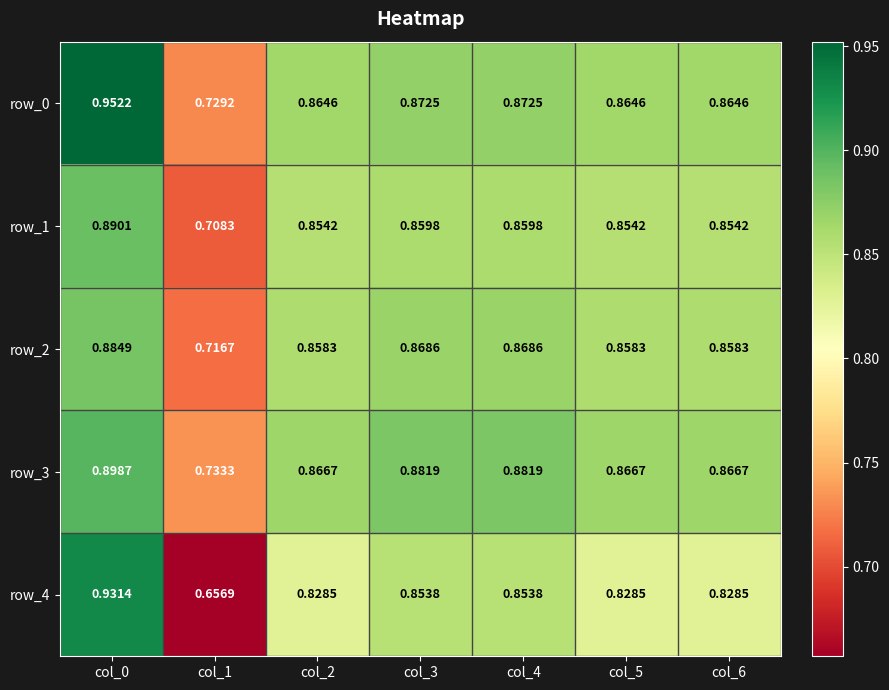

Is the value of row_3 at col_0 greater than the value of row_4 at col_3?

Yes